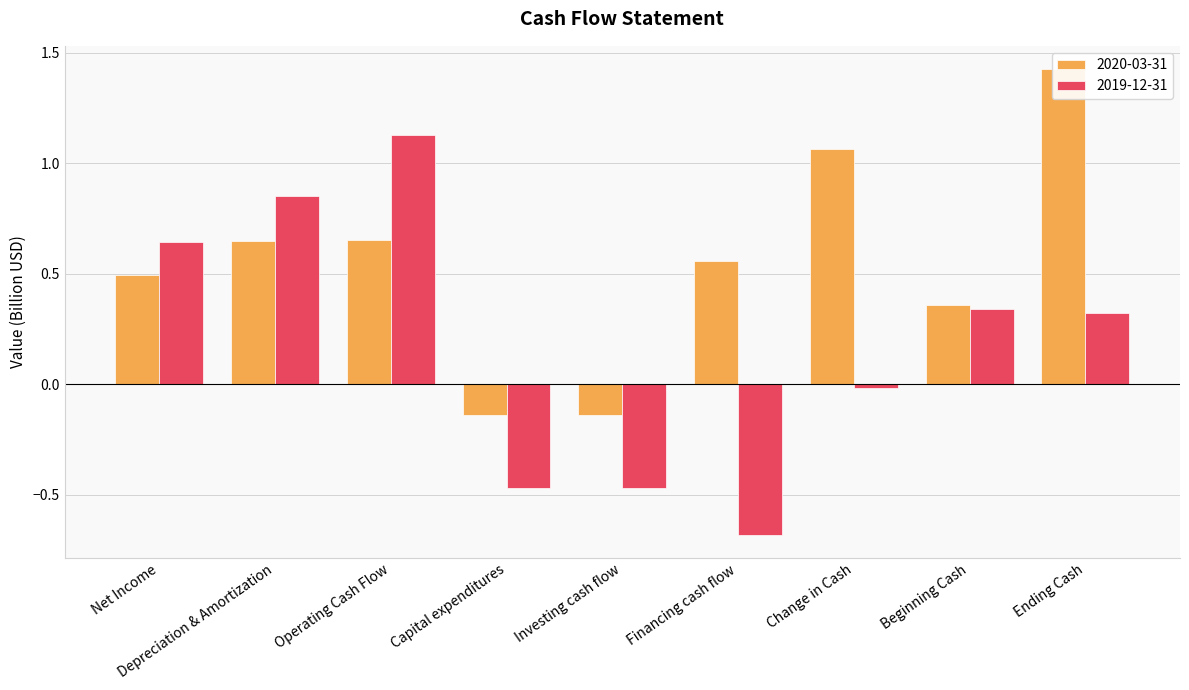

Which series has the largest total across all categories?

2020-03-31